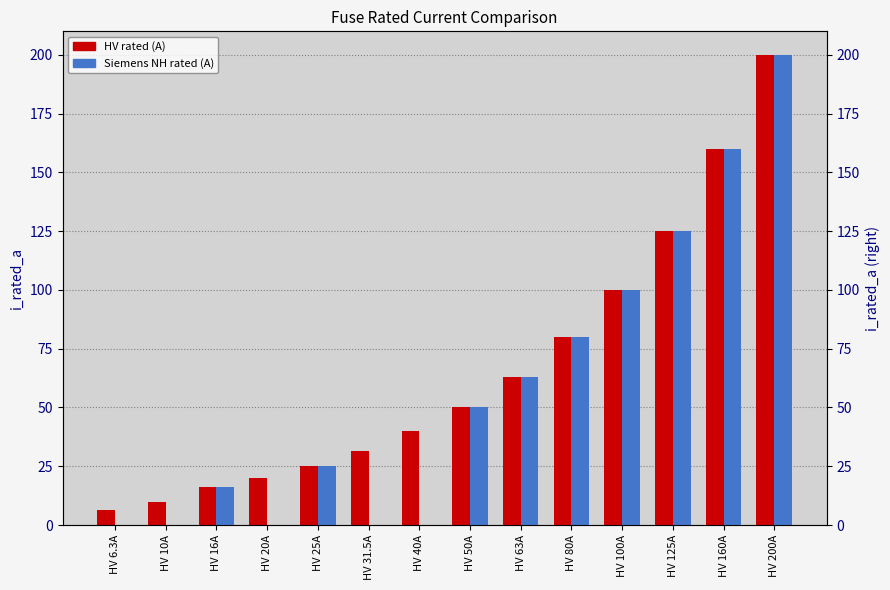

How many categories are shown in the chart?

14